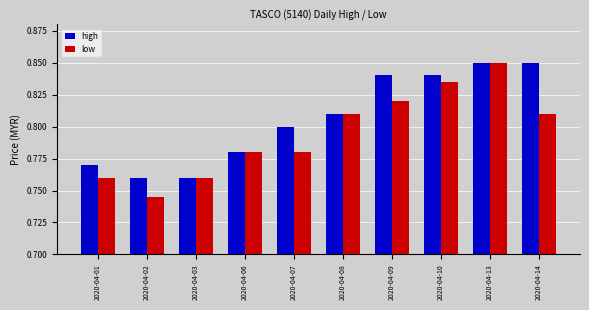

What is the sum of all high values?

8.1